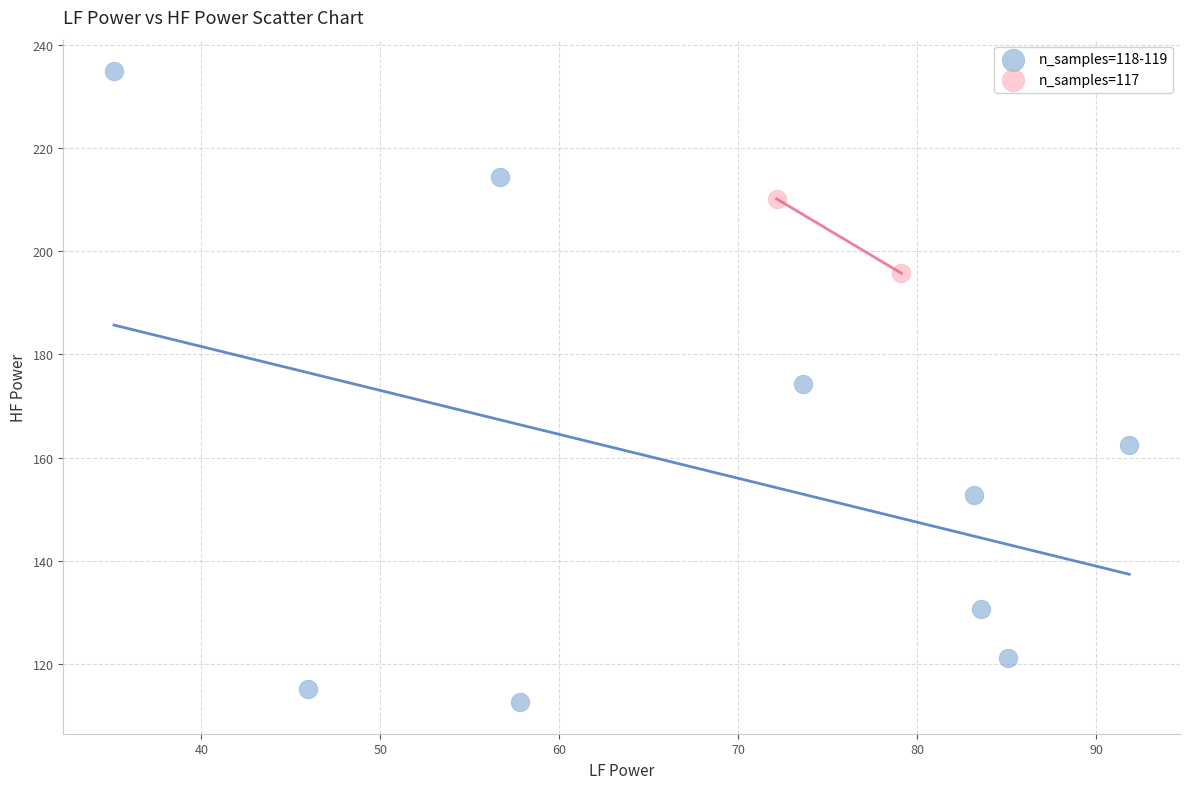

What are all the series names shown in the legend?

n_samples=118-119, n_samples=117